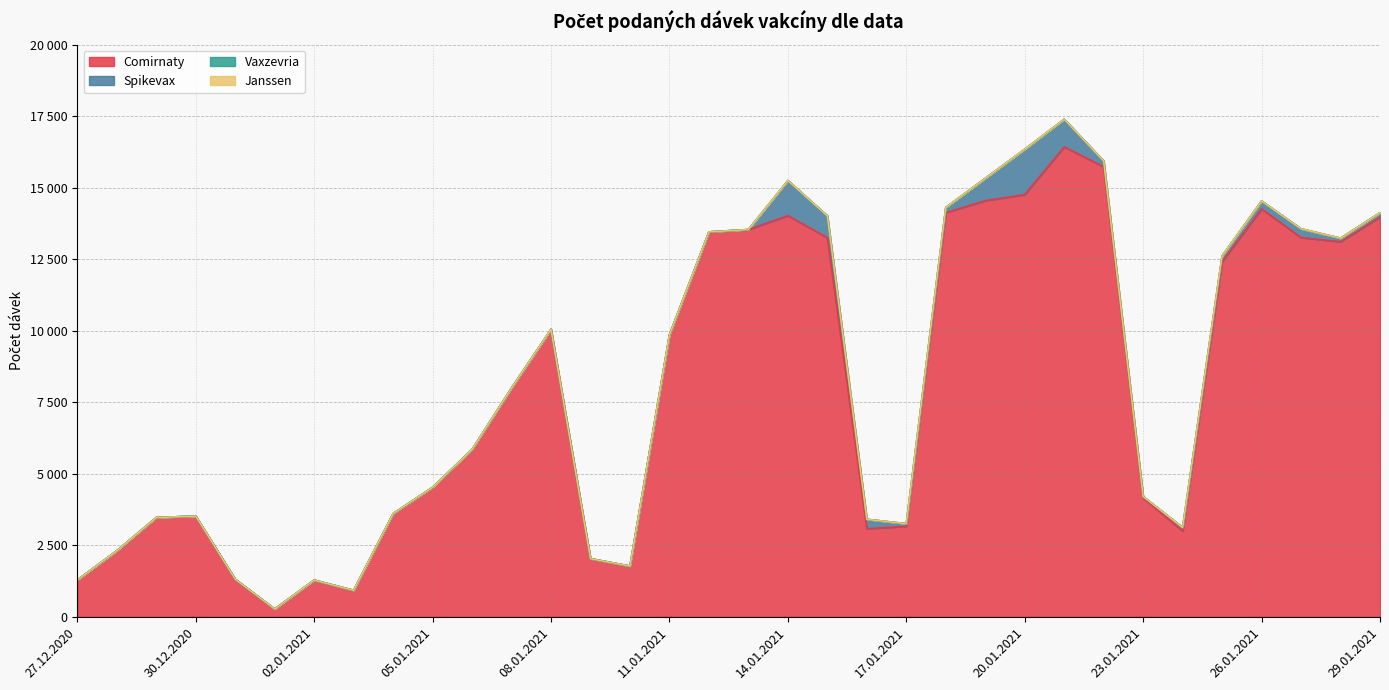

True or false: Vaxzevria and Janssen intersect in this chart.

False